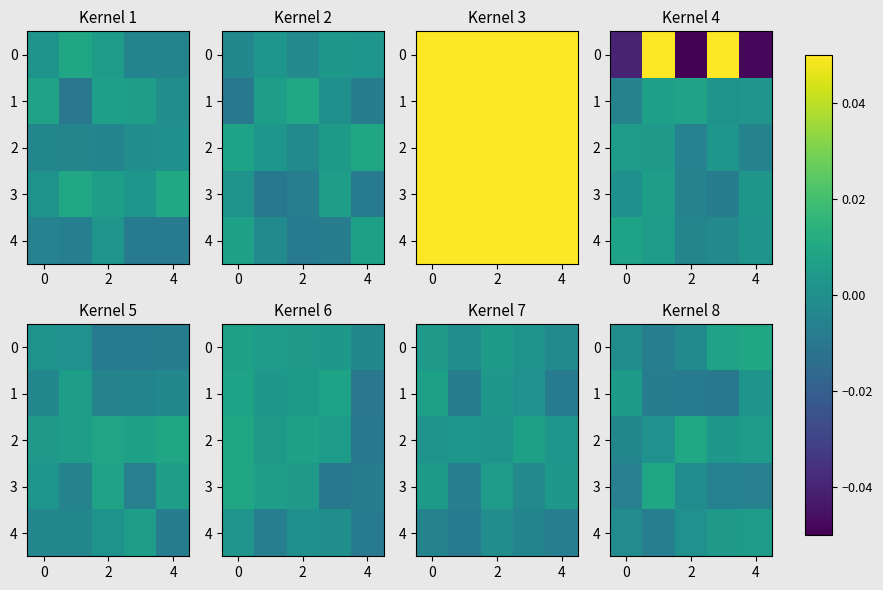

At how many categories does at least one series exceed 0?

5